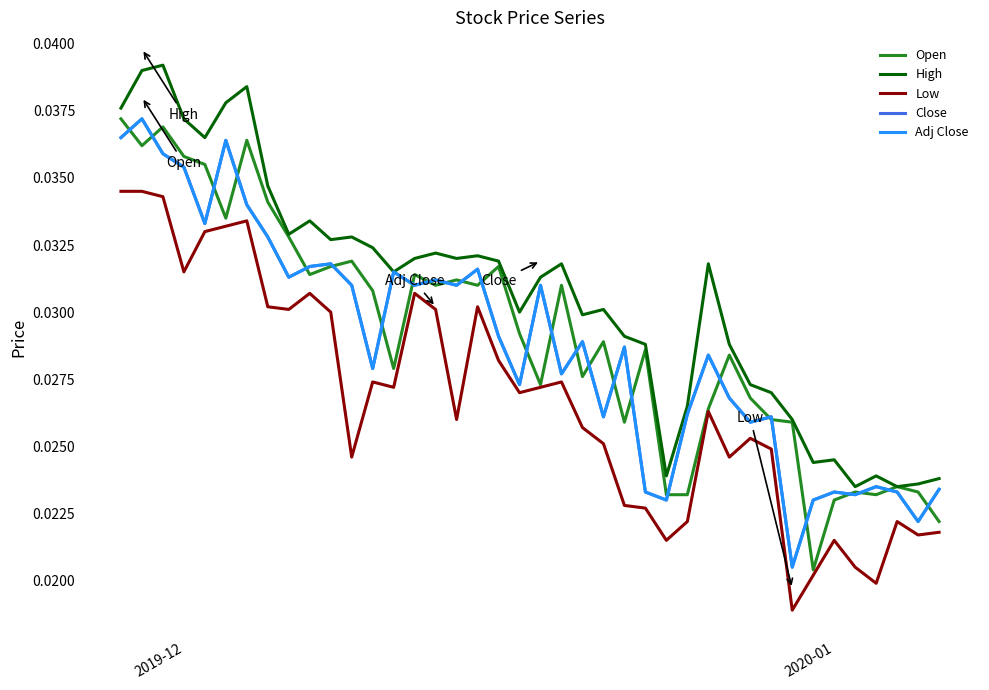

Which series has the largest total across all categories?

High